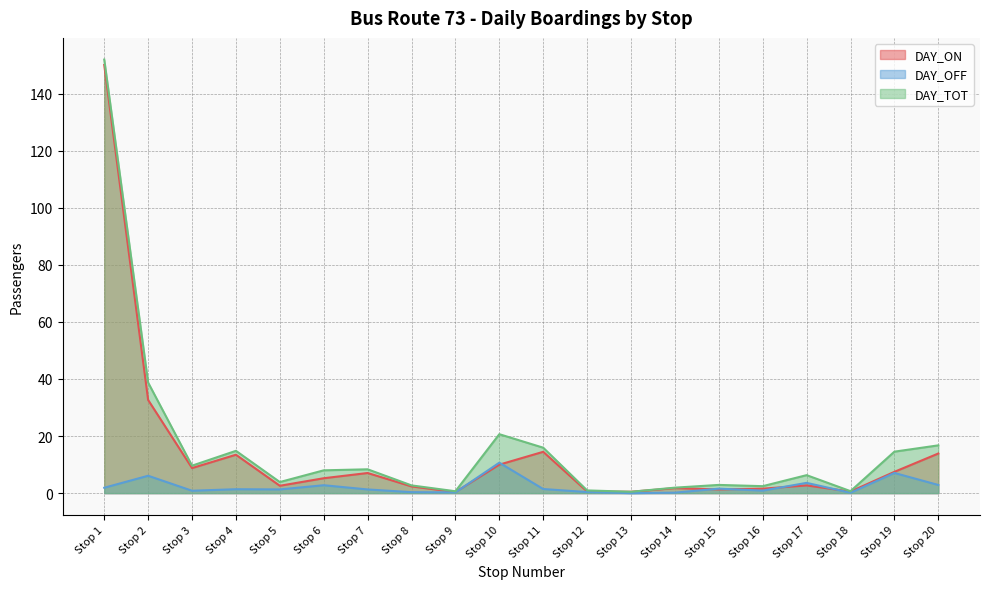

What are all the series names shown in the legend?

DAY_ON, DAY_OFF, DAY_TOT